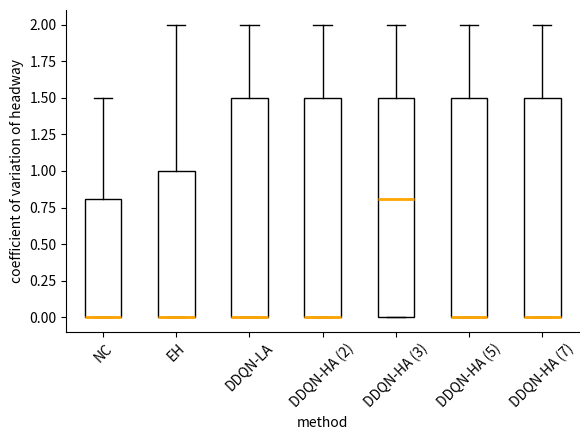

Reading left to right, transcribe this box plot: for each box, give where its median line is, the range the box spans, and where its two whiskers end, as read against the y-axis. The values are not printed on the chart, so give them approximately, as read against the axis.

NC: median 0.0 (drawn on the box's lower edge), box 0.0 to 0.8, whiskers 0.0 to 1.5
EH: median 0.0 (drawn on the box's lower edge), box 0.0 to 1.0, whiskers 0.0 to 2.0
DDQN-LA: median 0.0 (drawn on the box's lower edge), box 0.0 to 1.5, whiskers 0.0 to 2.0
DDQN-HA (2): median 0.0 (drawn on the box's lower edge), box 0.0 to 1.5, whiskers 0.0 to 2.0
DDQN-HA (3): median 0.8, box 0.0 to 1.5, whiskers 0.0 to 2.0
DDQN-HA (5): median 0.0 (drawn on the box's lower edge), box 0.0 to 1.5, whiskers 0.0 to 2.0
DDQN-HA (7): median 0.0 (drawn on the box's lower edge), box 0.0 to 1.5, whiskers 0.0 to 2.0